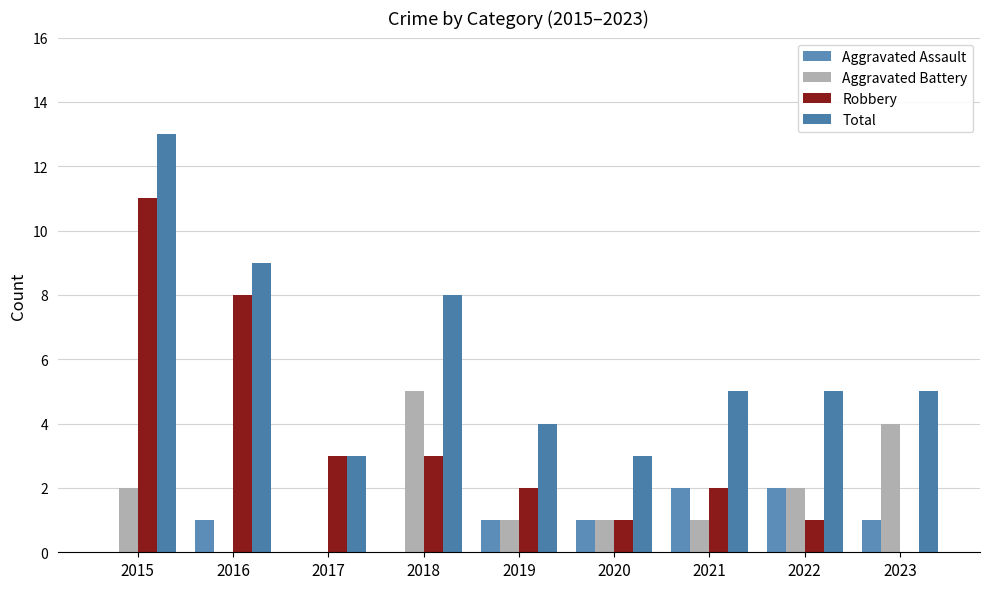

What is the difference between the highest and lowest values at 2015?

13